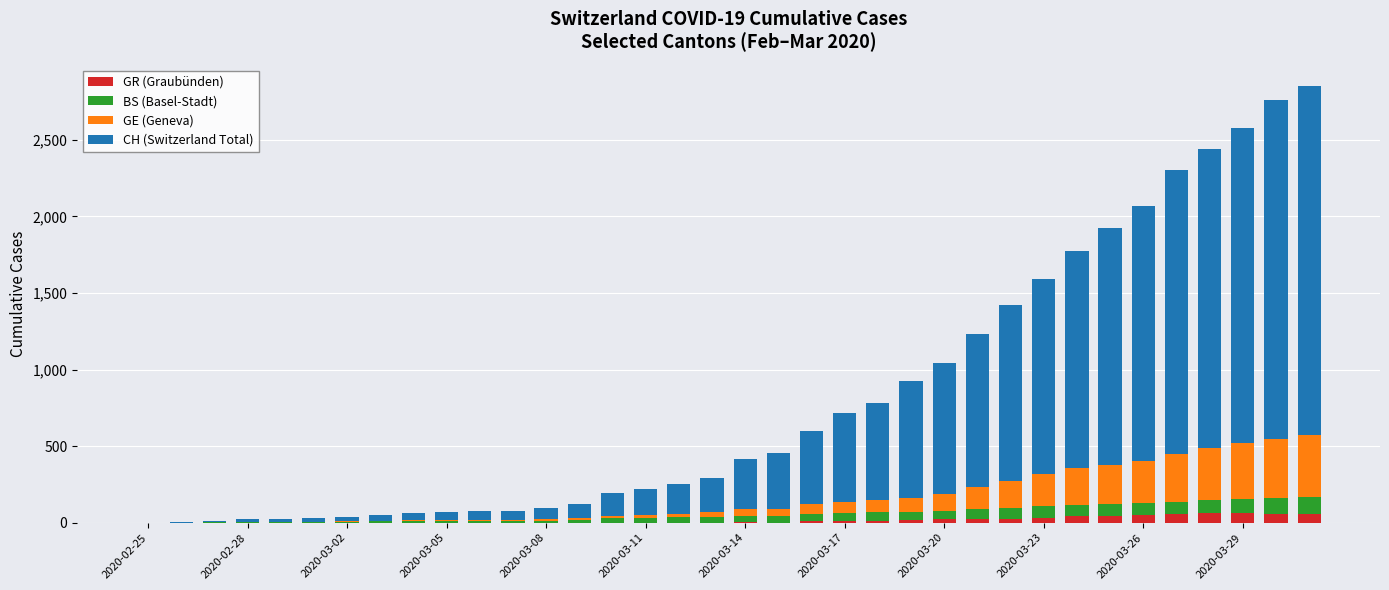

What is the highest value of the GR (Graubünden) series?

63